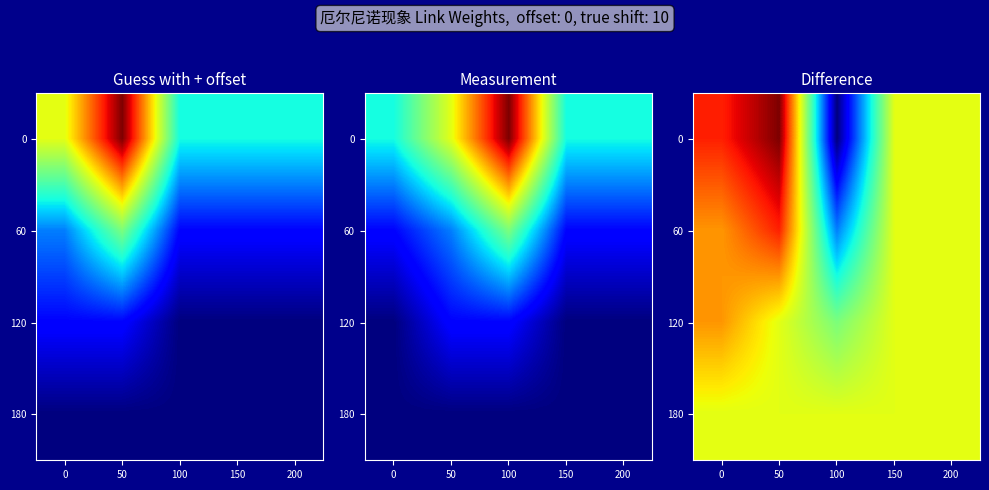

How many data points in 0 are less than 0?

1